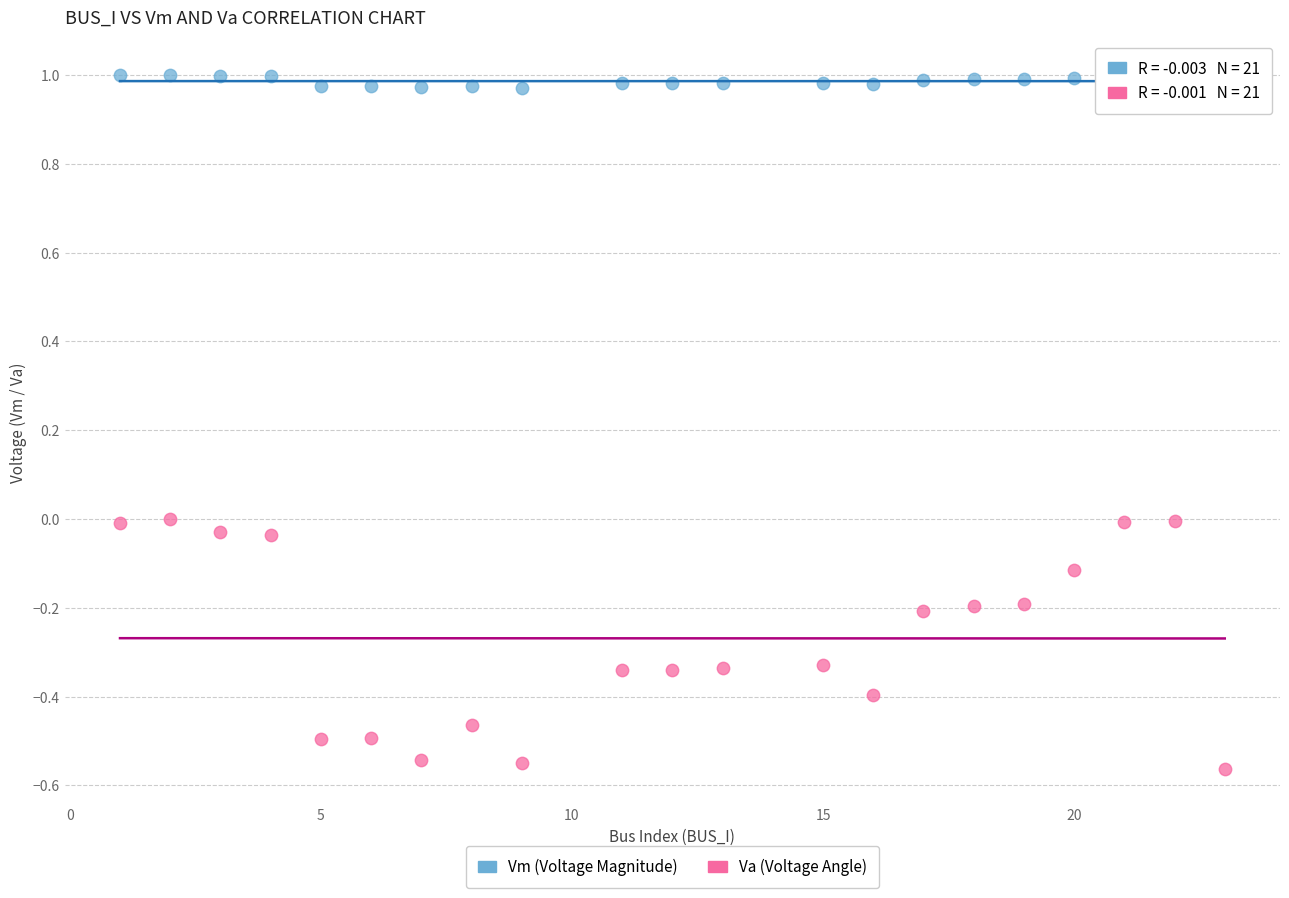

Across all data points, what is the range of Y values (max minus min)?

1.6